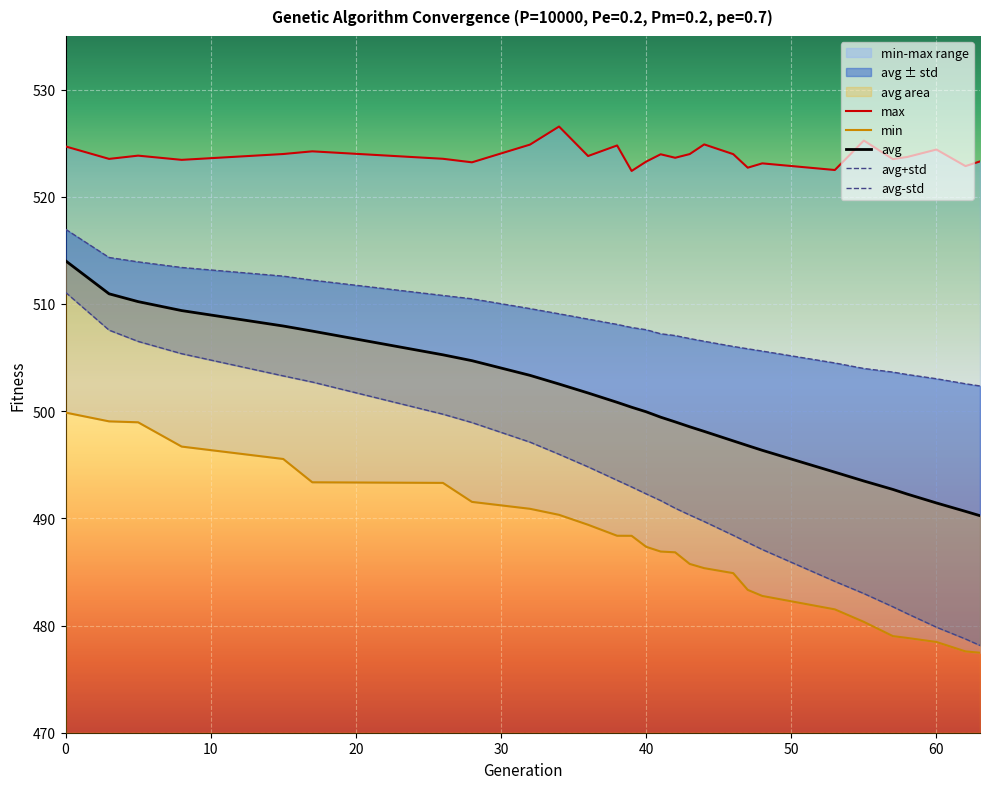

True or false: avg has more than 2 interior local peaks.

False